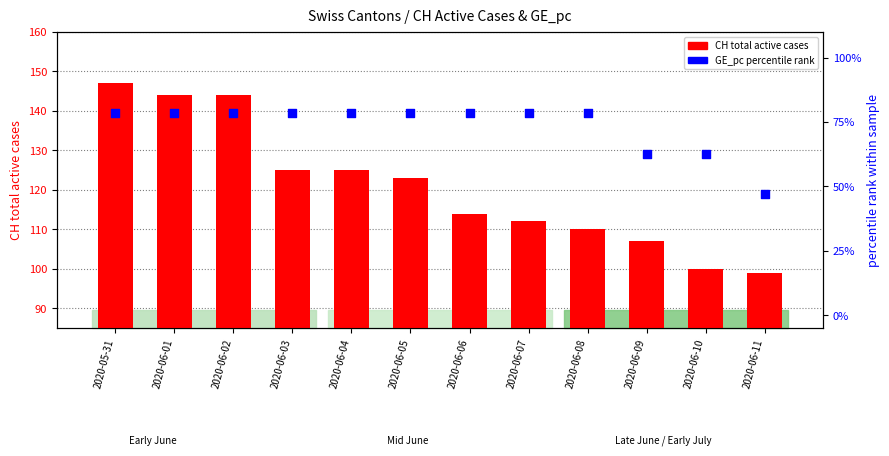

What is the total value across all series at 2020-05-31?

225.4